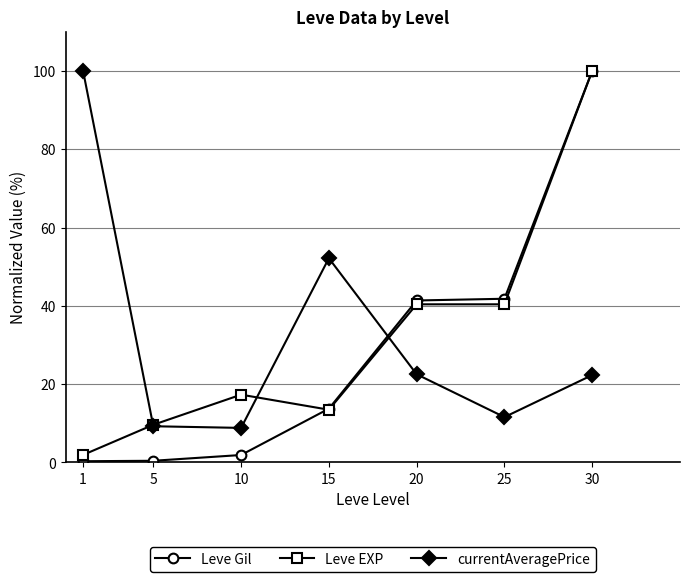

In currentAveragePrice, how many points are higher than both neighbors (excluding endpoints)?

1